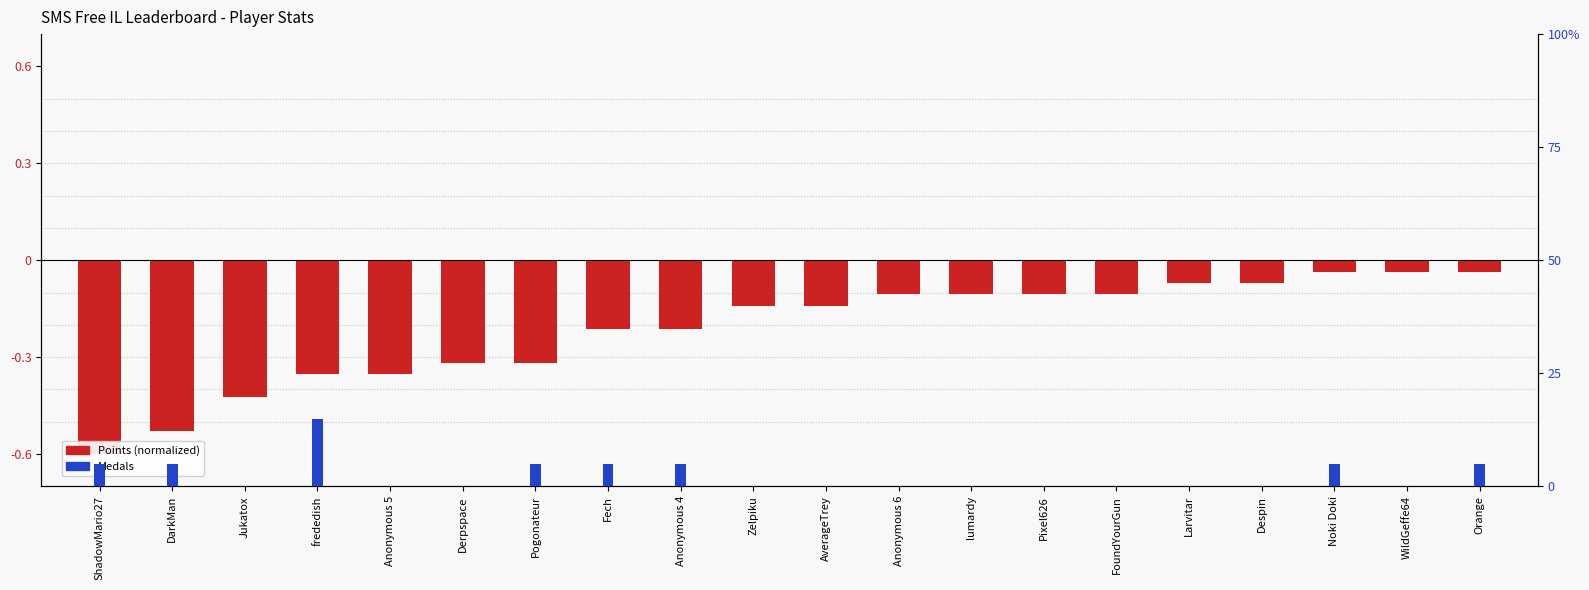

Reading left to right, transcribe all the data shown in this chart.

Points (normalized): -0.6	-0.5	-0.4	-0.4	-0.4	-0.3	-0.3	-0.2	-0.2	-0.1	-0.1	-0.1	-0.1	-0.1	-0.1	-0.1	-0.1	-0.0	-0.0	-0.0
Medals: 1.0	1.0	0.0	3.0	0.0	0.0	1.0	1.0	1.0	0.0	0.0	0.0	0.0	0.0	0.0	0.0	0.0	1.0	0.0	1.0